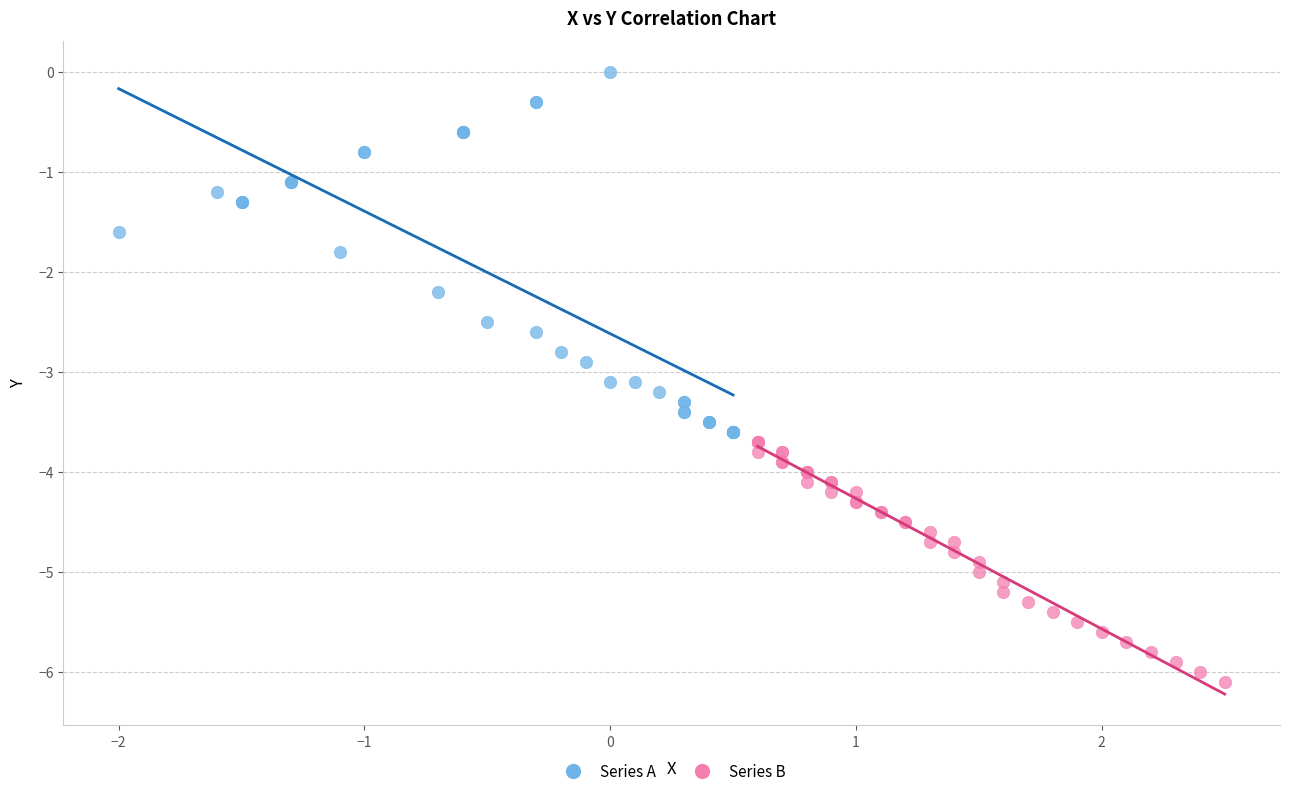

Which series reaches the maximum Y coordinate?

Series A